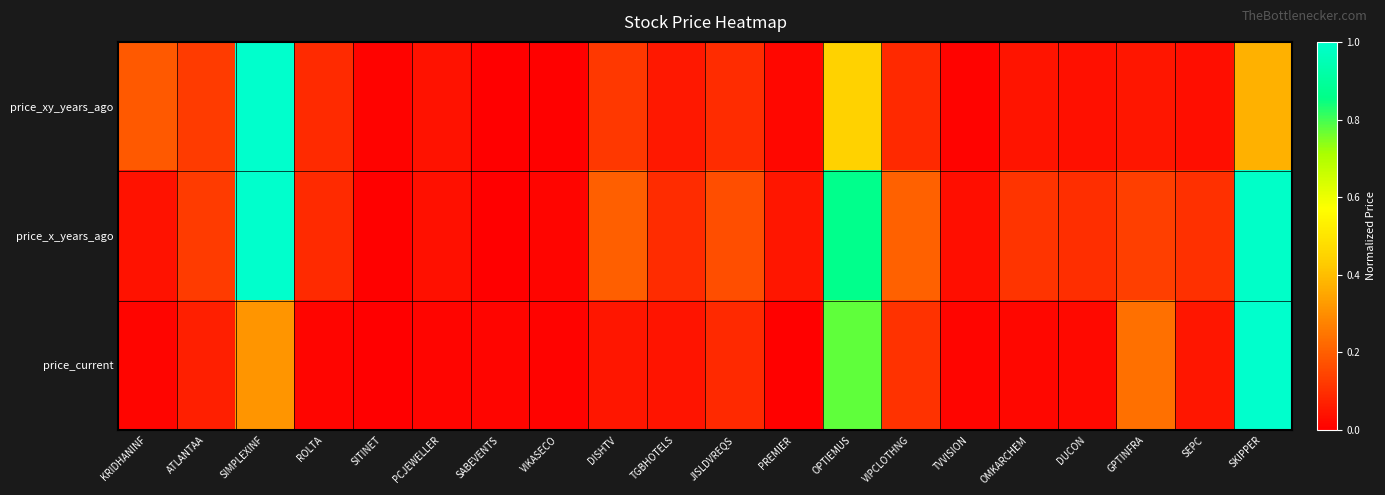

What is the greatest value displayed?

1.0